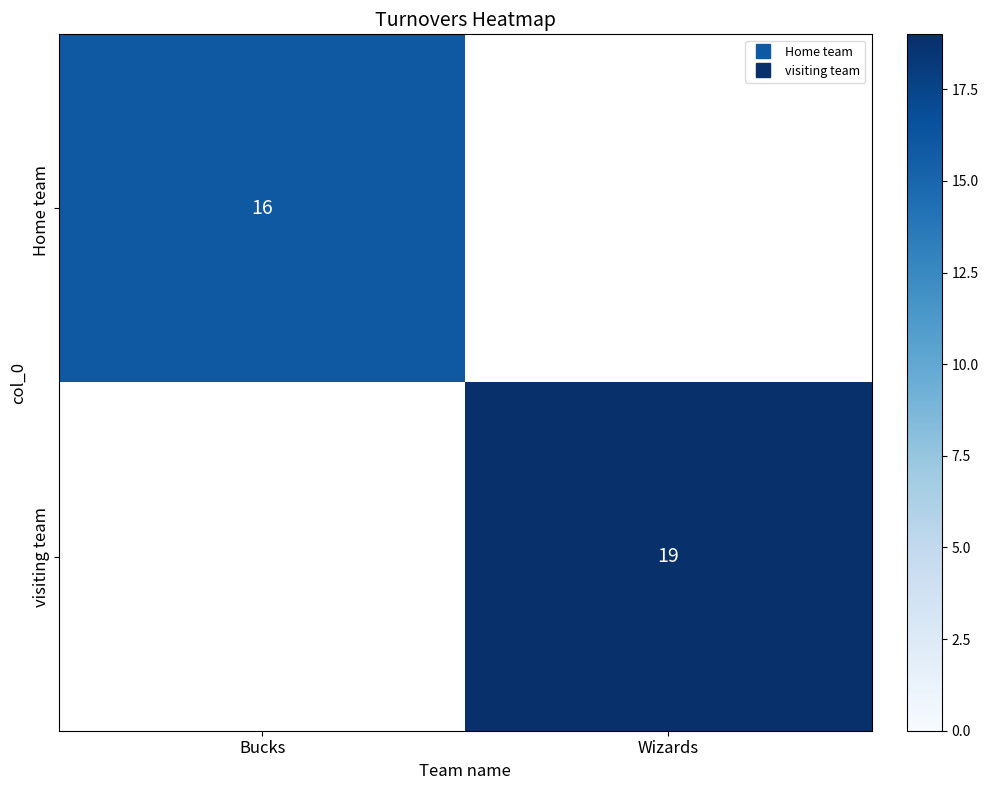

Is it true that Home team equals 16.0 at Bucks?

True